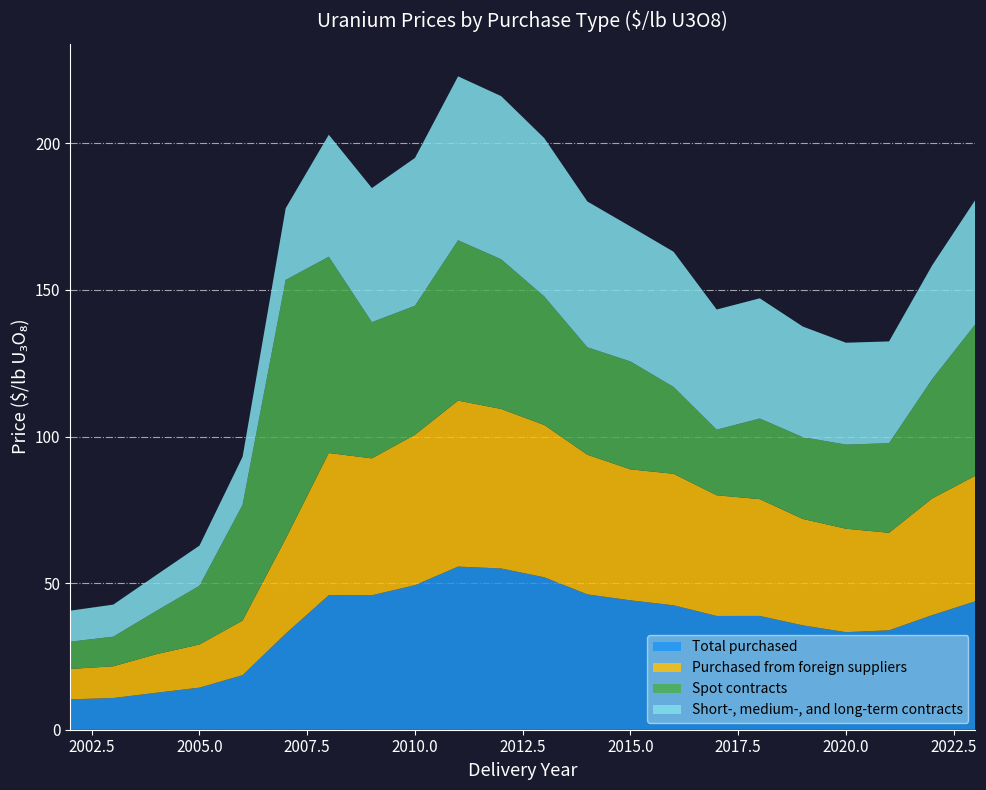

Reading left to right, list all the values displayed in this chart.

Total purchased: 10.4	10.8	12.6	14.4	18.6	32.8	45.9	45.9	49.3	55.6	55.0	52.0	46.2	44.1	42.4	38.8	38.8	35.6	33.3	33.9	39.1	43.8
Purchased from foreign suppliers: 10.4	10.8	13.2	14.7	18.6	32.4	48.5	46.7	51.3	56.6	54.4	51.9	47.6	44.7	44.9	41.2	39.8	36.3	35.3	33.2	39.8	42.8
Spot contracts: 9.3	10.1	14.8	20.0	39.5	88.2	67.0	46.5	44.0	54.7	51.0	43.8	36.6	36.8	29.6	22.4	27.5	27.9	28.7	30.6	40.7	51.6
Short-, medium-, and long-term contracts: 10.6	10.9	12.2	13.7	16.4	24.4	41.6	45.7	50.4	55.9	55.6	54.0	49.7	46.0	46.1	41.0	41.0	37.7	34.7	34.7	38.8	42.4